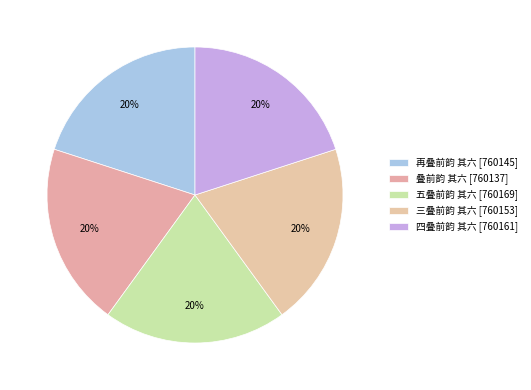

How many slices are in this pie chart?

5